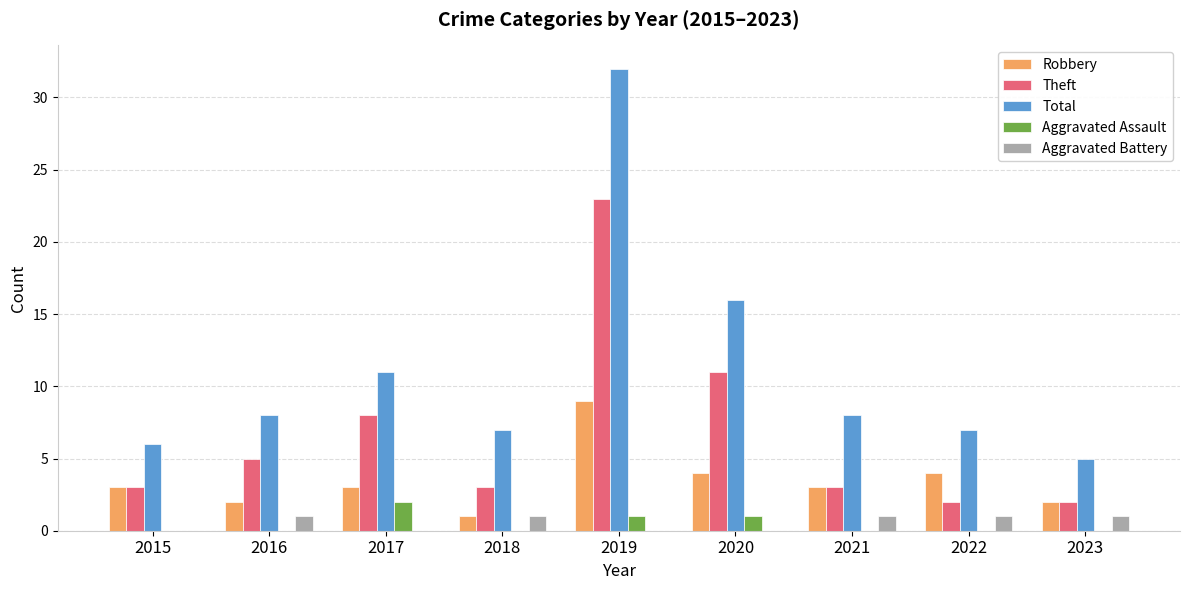

Are the bars horizontal?

No